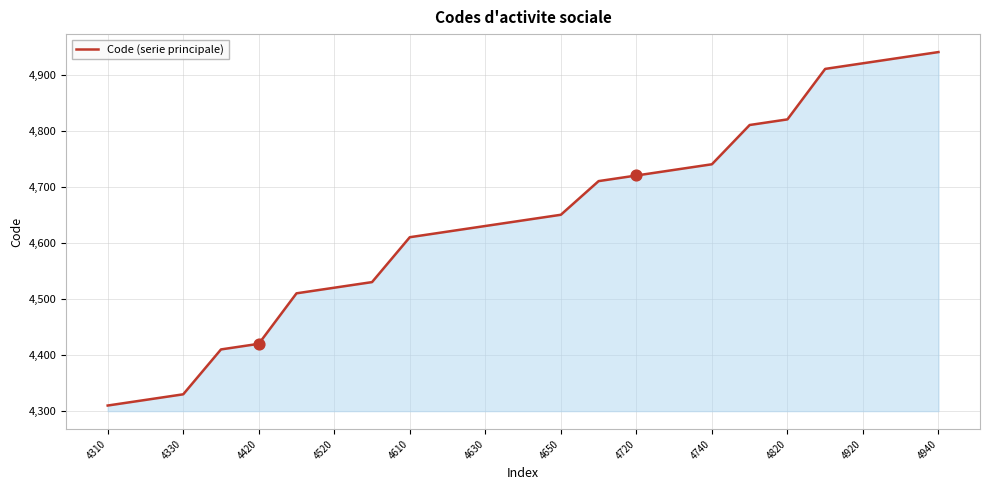

What is the difference between the maximum and minimum values?

630